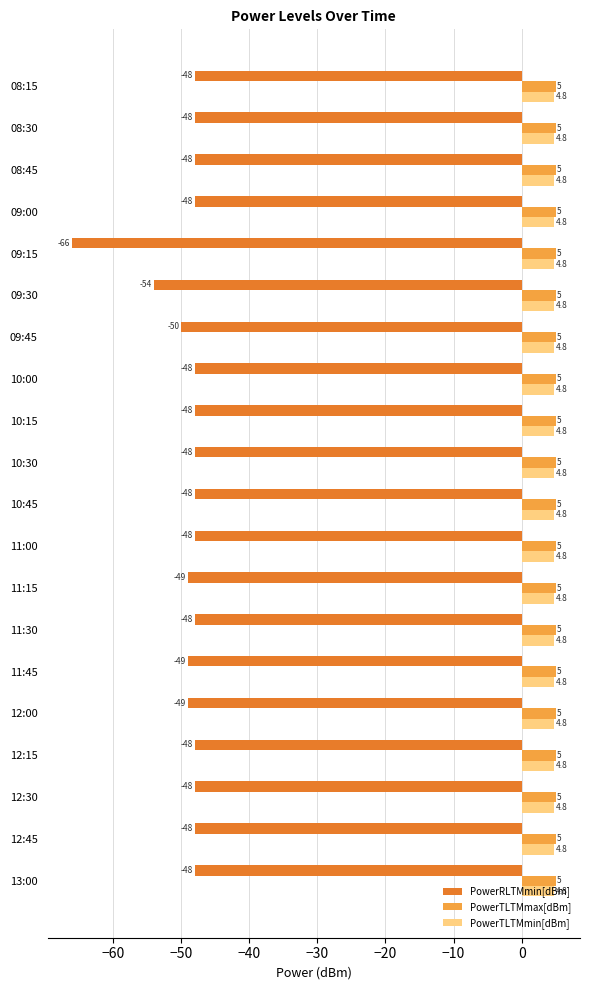

Which series has the largest total across all categories?

PowerTLTMmax[dBm]